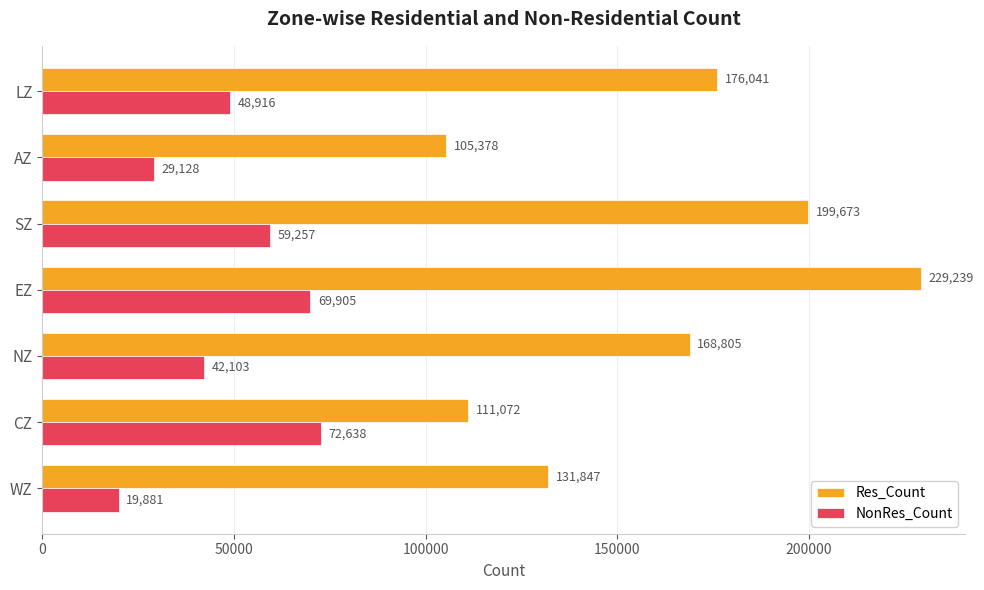

What is the approximate value of NonRes_Count at EZ?

69905